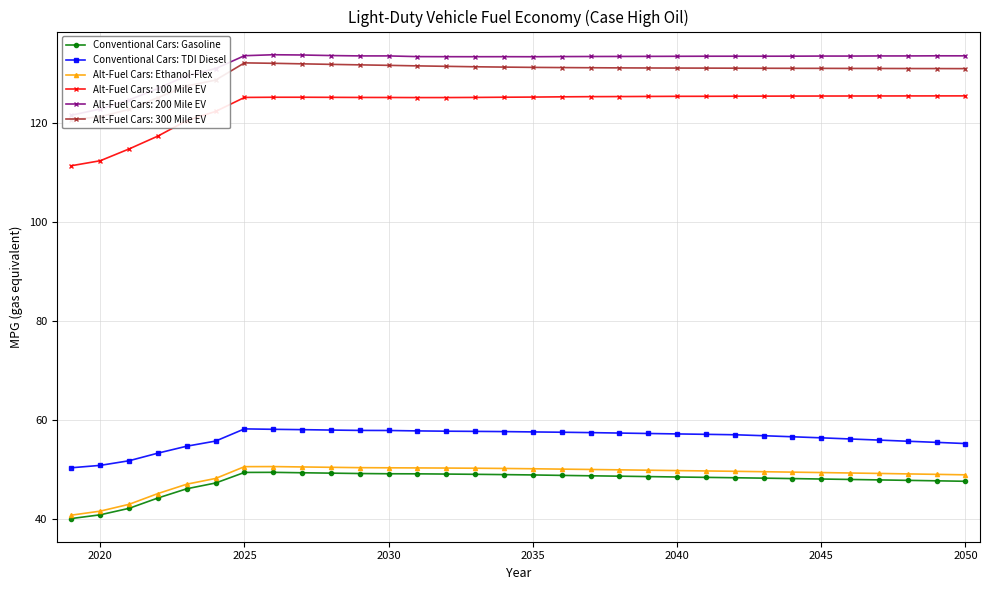

What is the minimum value for Alt-Fuel Cars: 100 Mile EV?

111.4